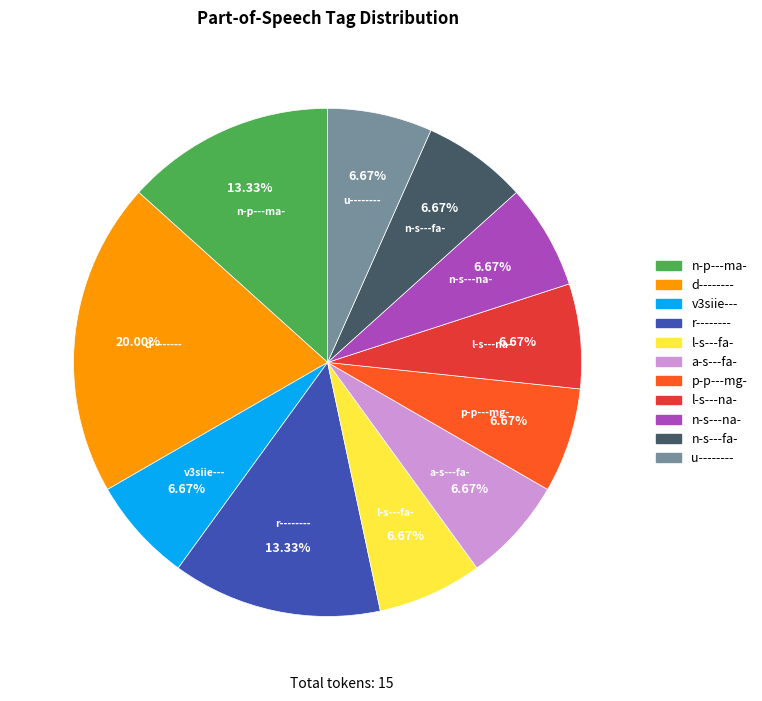

The n-p---ma- slice represents 18% of the pie. True or false?

False